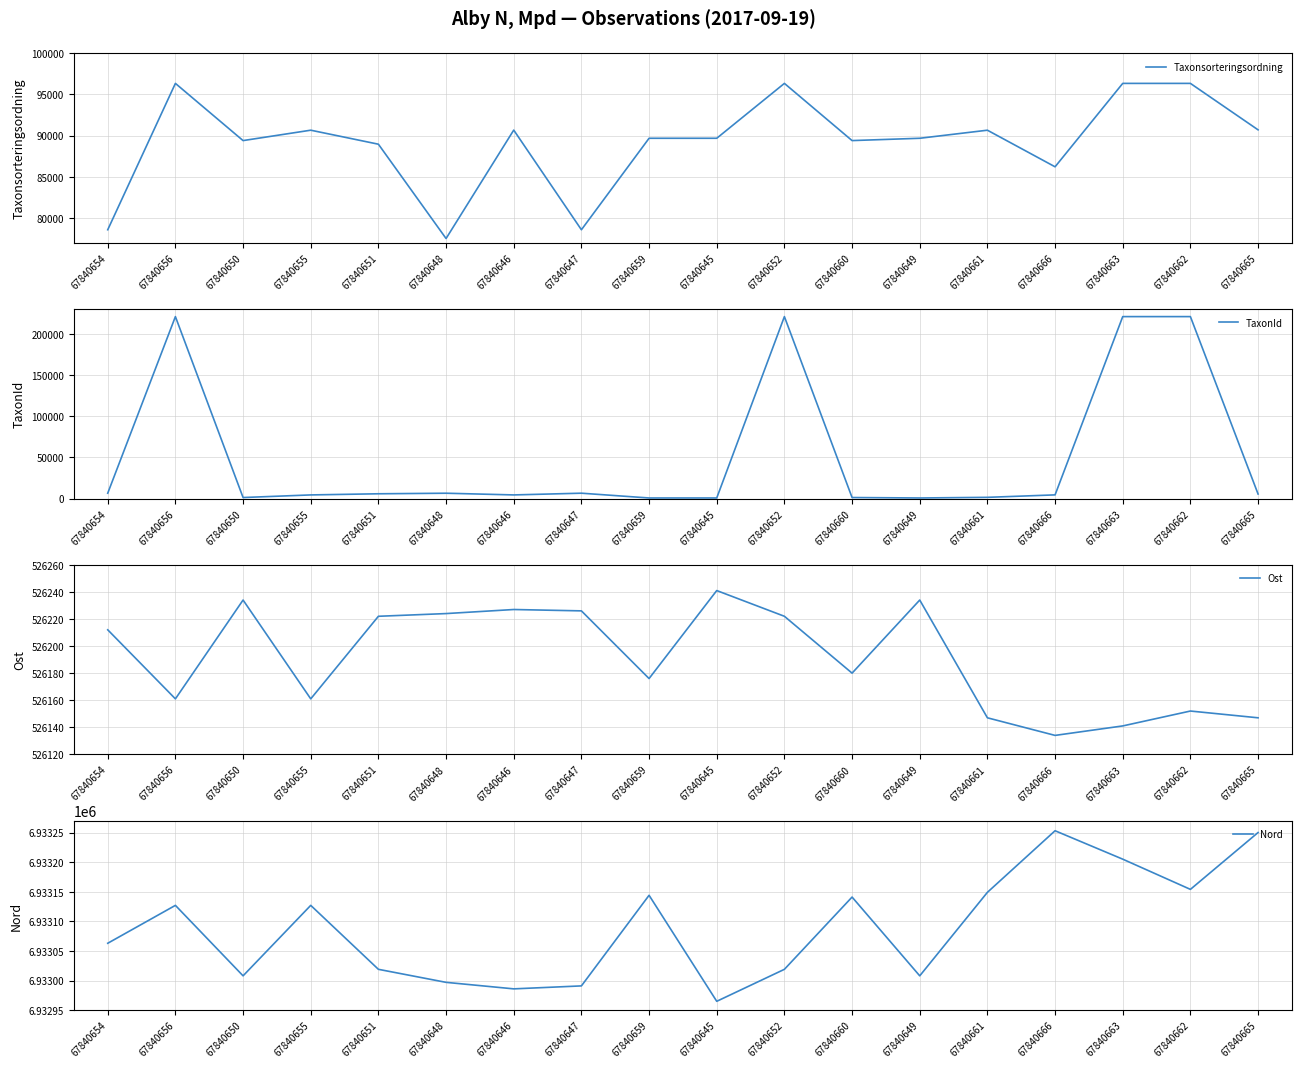

How many interior local valleys does the TaxonId series have?

3